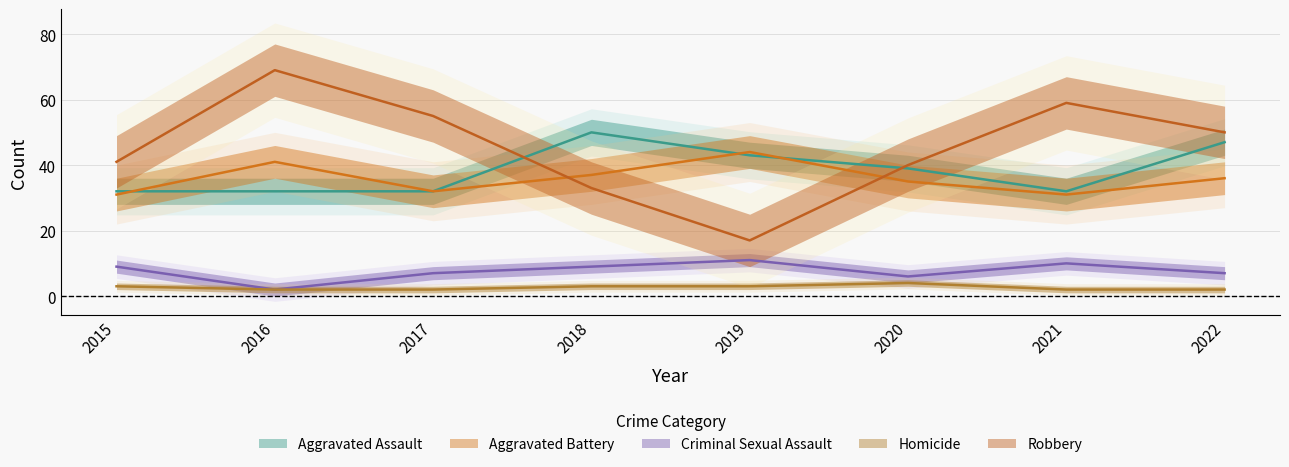

The value of Robbery at 2020 is 17. True or false?

False